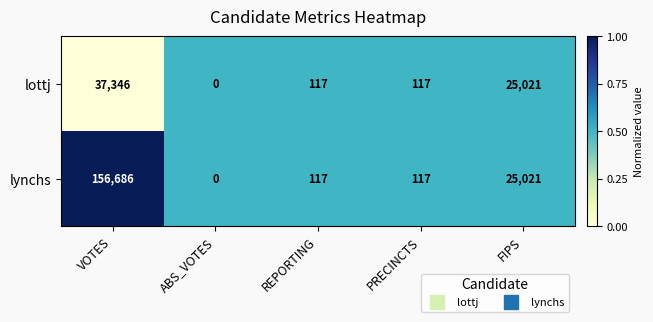

Which series has the largest range (max minus min)?

lynchs